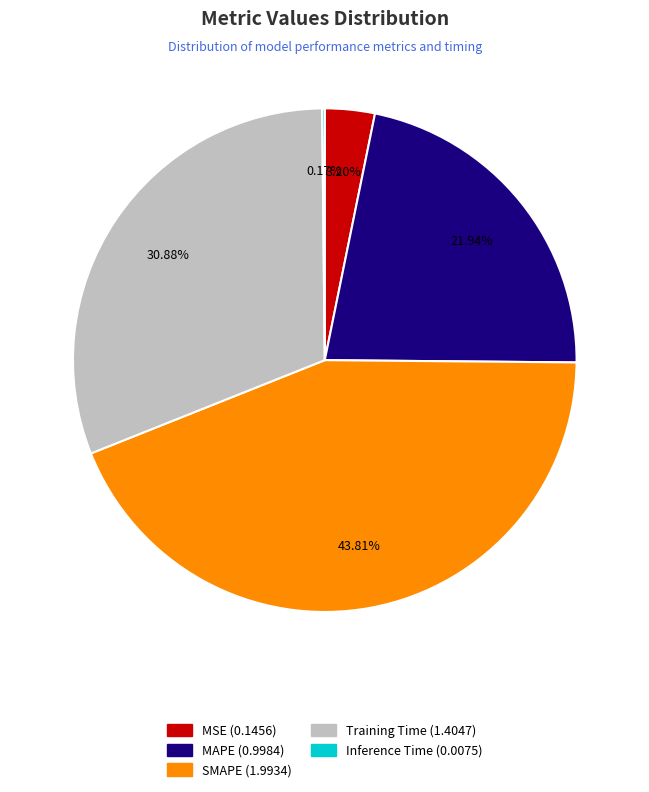

Is there any slice that represents more than half of the pie?

No